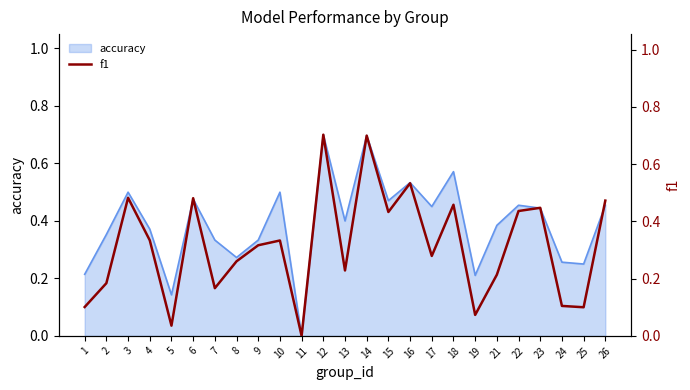

Where is the first local maximum?

3